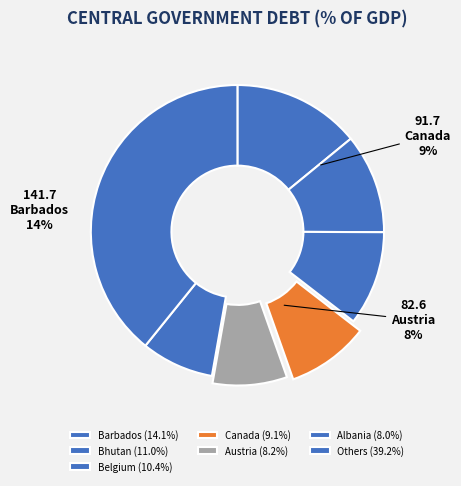

Does Angola represent more than half of the total?

No